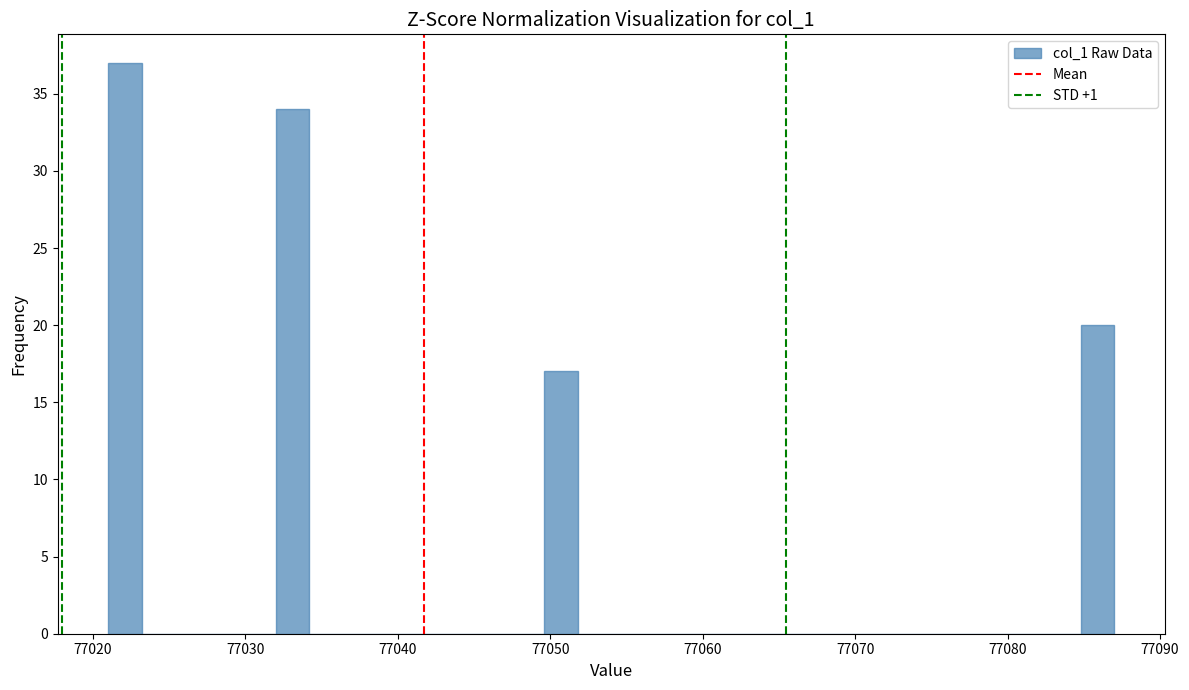

Around what value on the x-axis is the tallest bar? Give the approximate position of its centre, as read against the axis.

77022